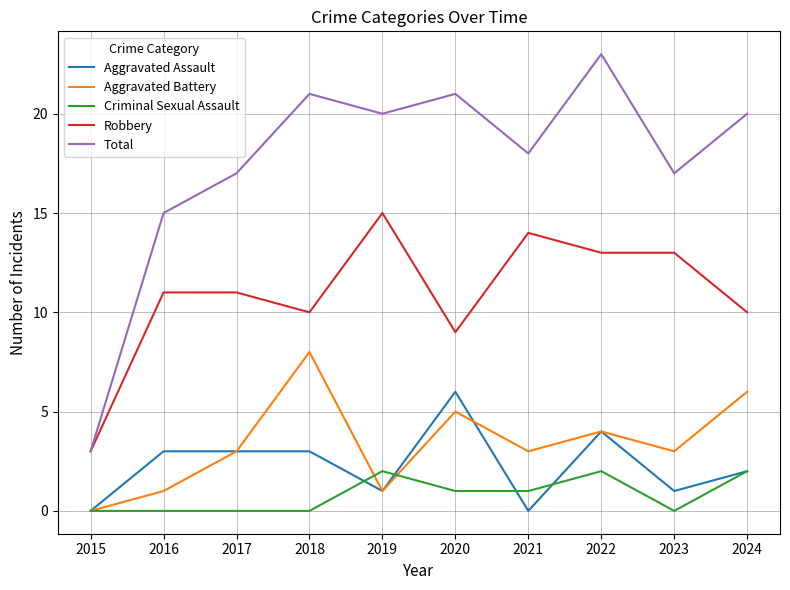

What is the difference between the maximum and minimum values in the Aggravated Battery series?

8